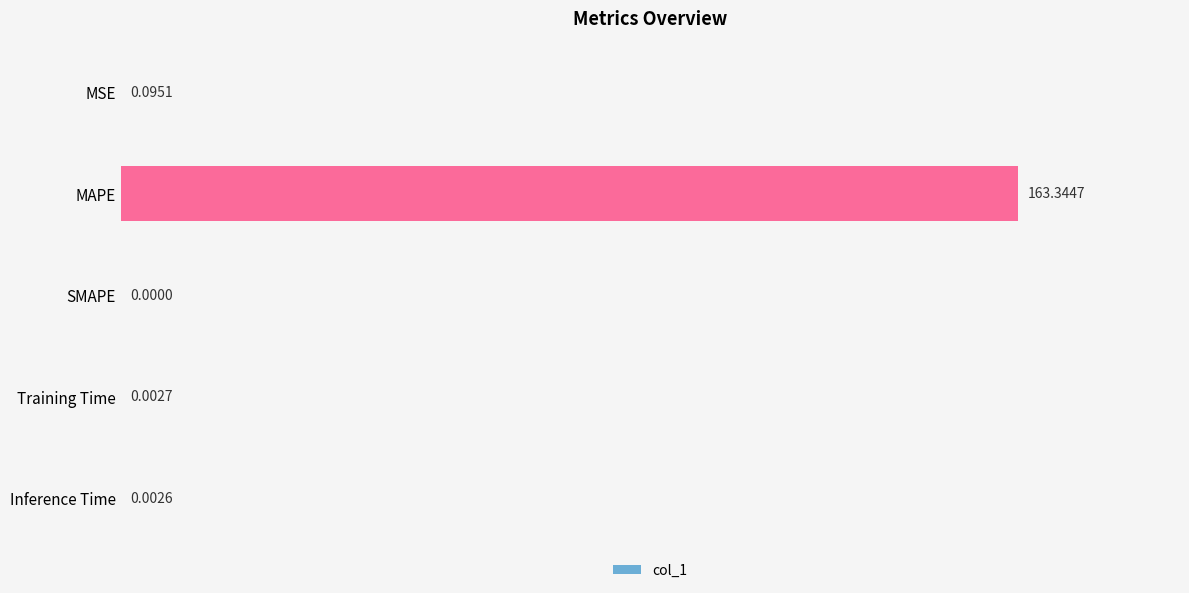

What is the maximum value shown in the chart?

163.3